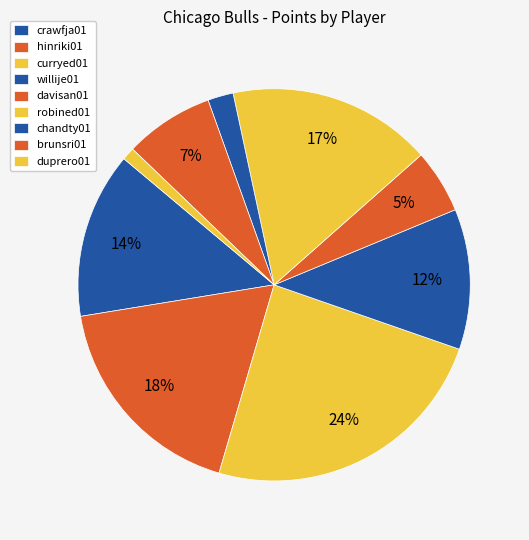

How many segments does this pie chart have?

9